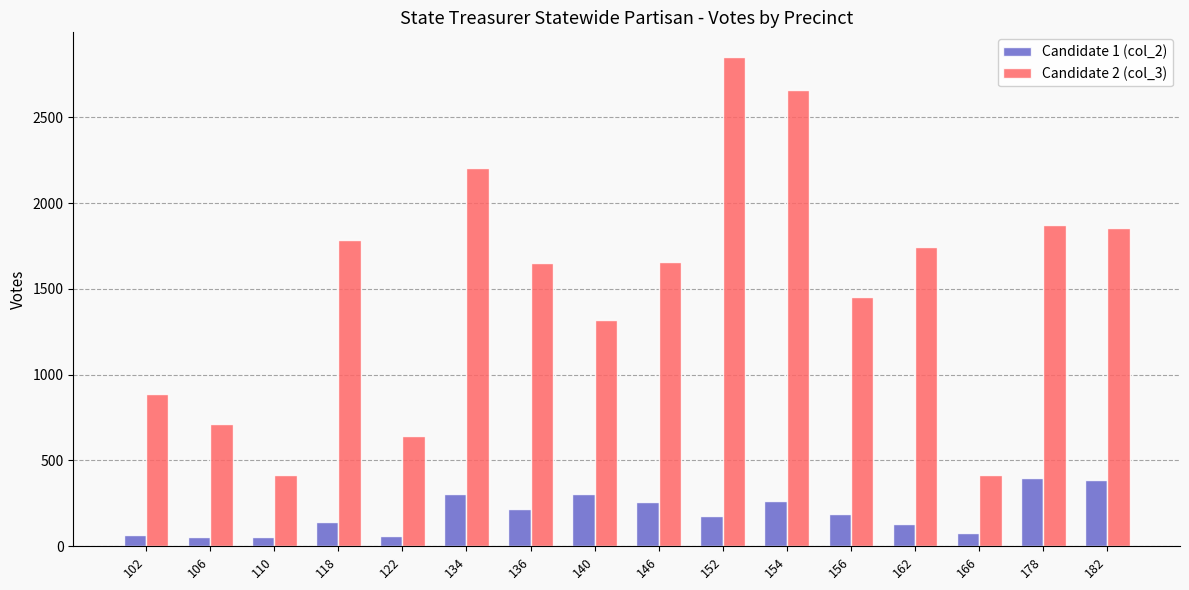

Which category has the highest value across all series?

152